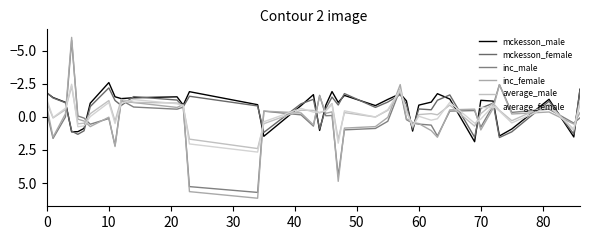

What is the sum of all mckesson_male values?

-29.2